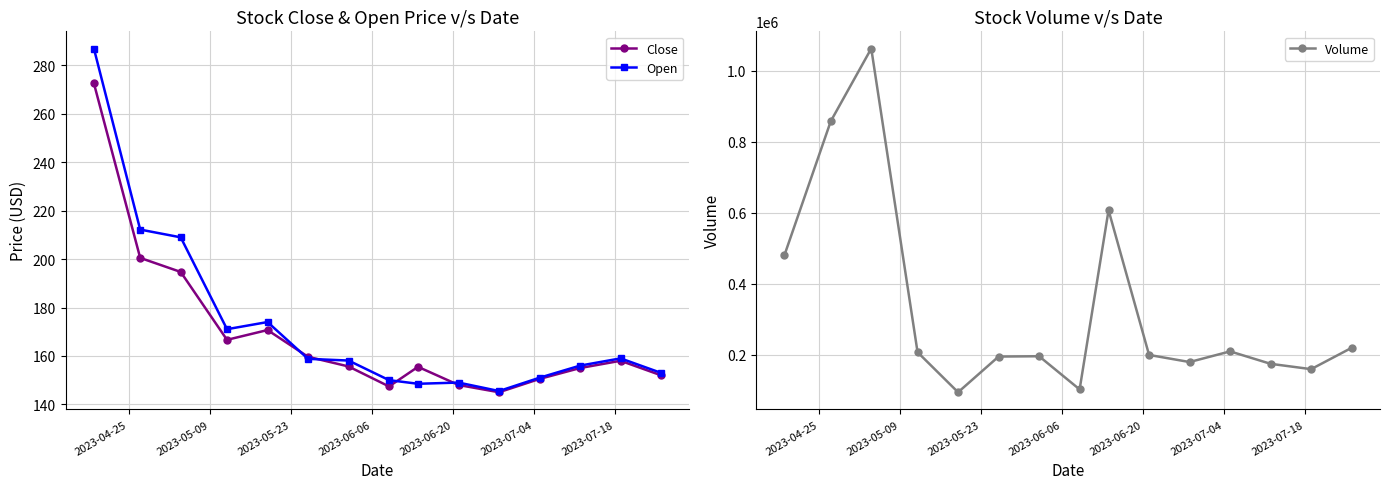

Reading left to right, extract all data points from this chart.

Close: 272.6	200.5	194.7	166.7	170.7	159.7	155.7	147.4	155.5	148.0	145.0	150.5	155.0	158.0	152.0
Open: 287.0	212.2	209.0	171.1	174.0	158.8	158.1	150.0	148.5	149.0	145.5	151.0	156.0	159.0	153.0
Volume: 480708.0	857220.0	1061830.0	207710.0	95043.0	195418.0	196341.0	103030.0	607013.0	200000.0	180000.0	210000.0	175000.0	160000.0	220000.0